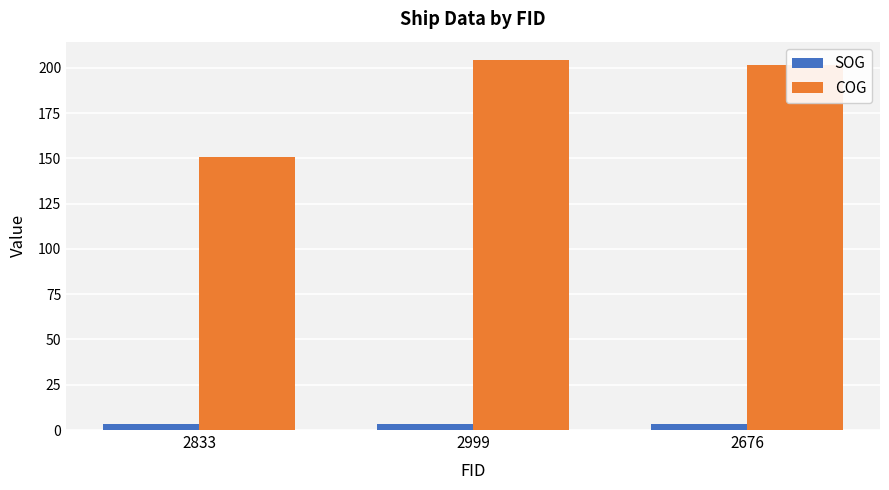

What is the difference between the second highest and minimum values in the SOG series?

0.1